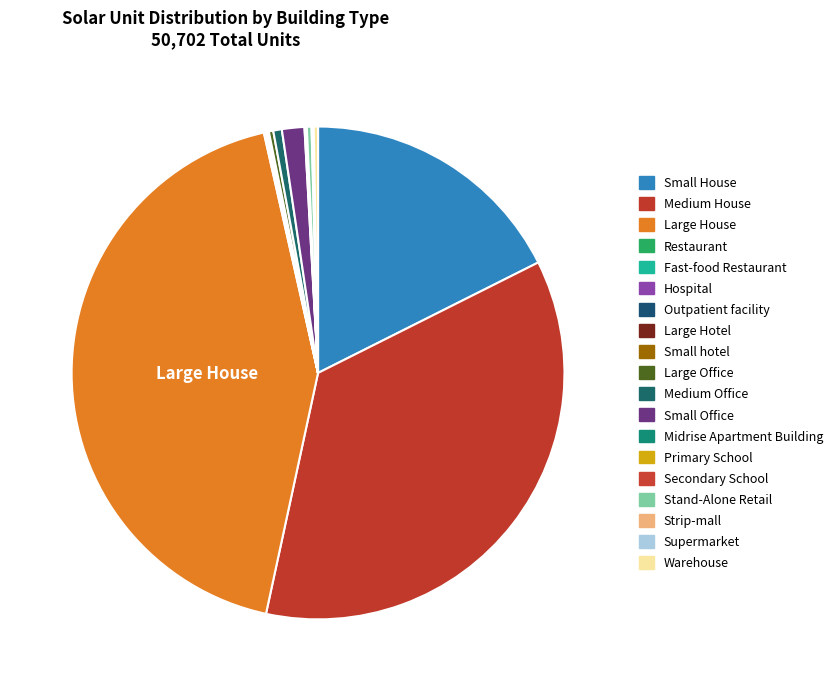

Count the number of slices in the pie.

19